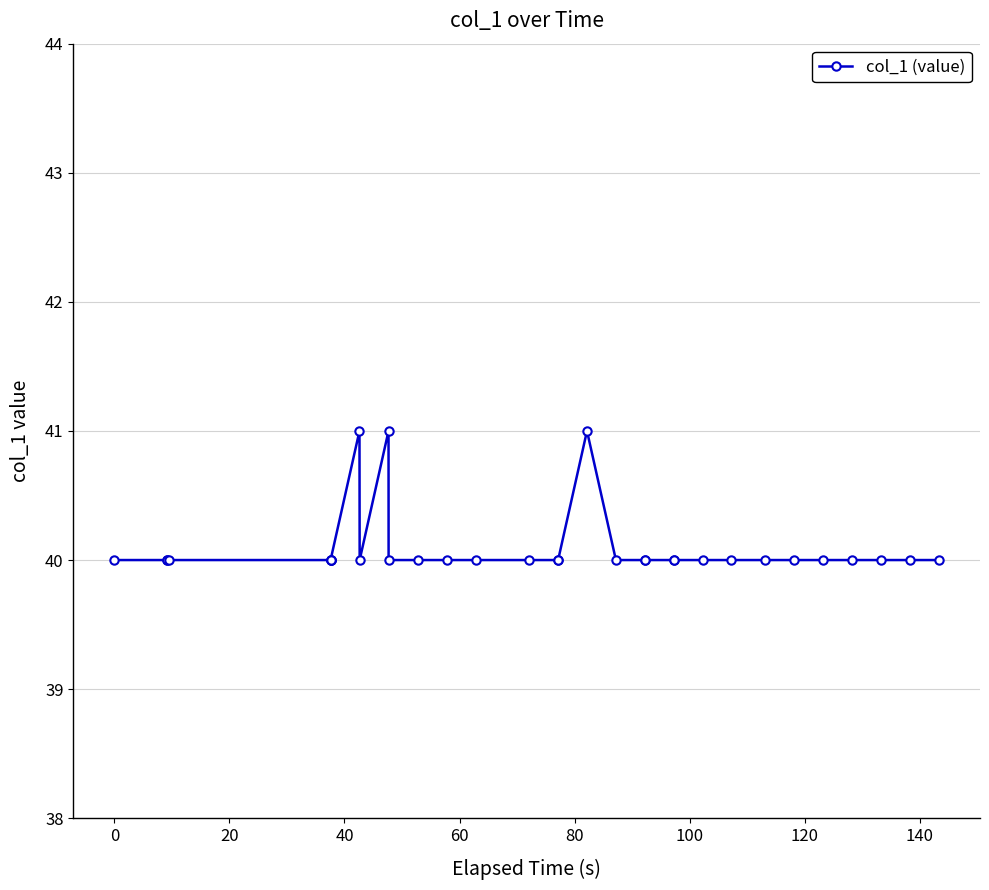

True or false: there are more than 0 points higher than both neighbors.

True